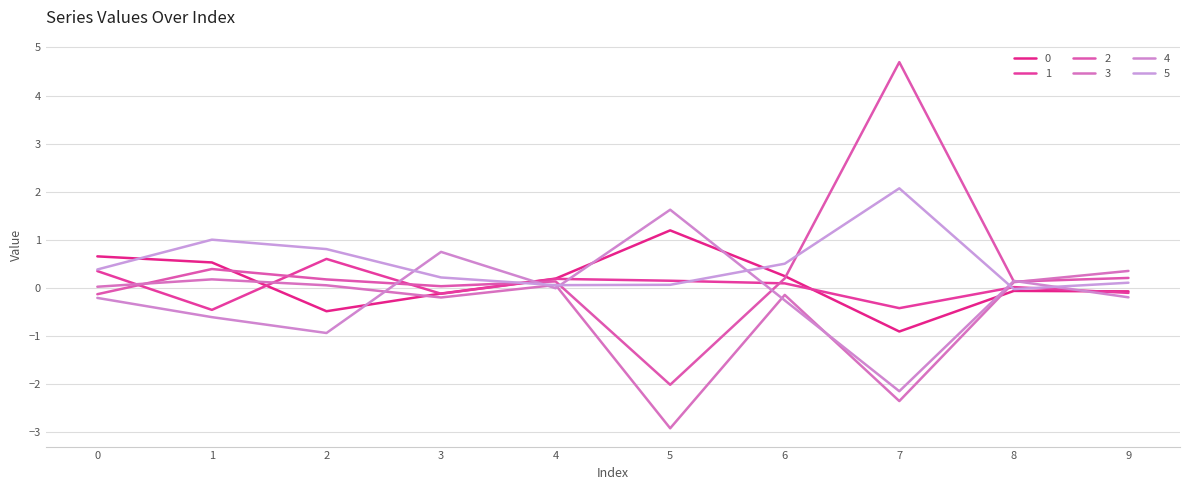

What is the sum of the 5 values at 4 and 3?

0.3